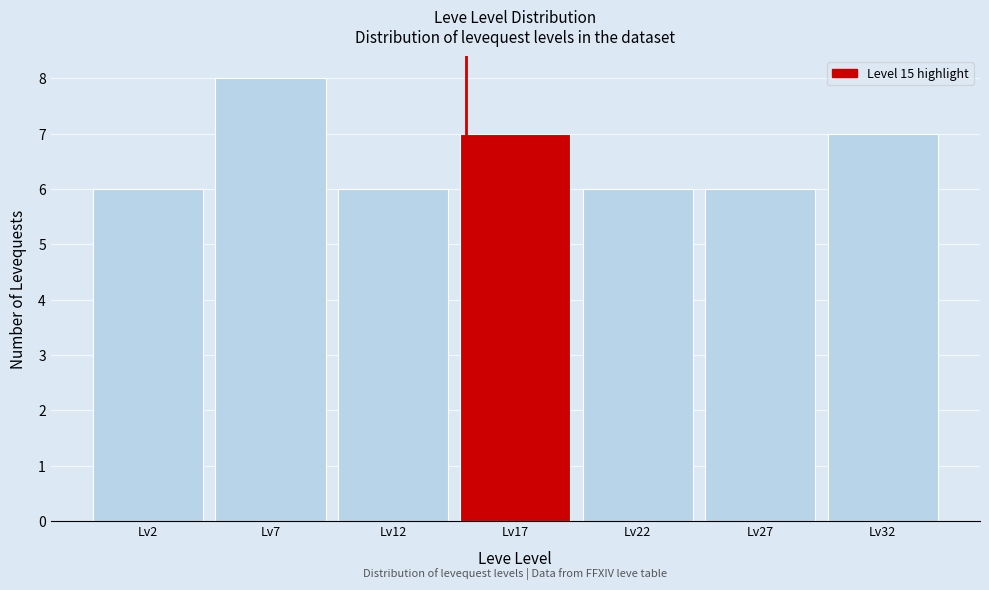

Over which range of the x-axis is the bar tallest?

4.5 to 9.5